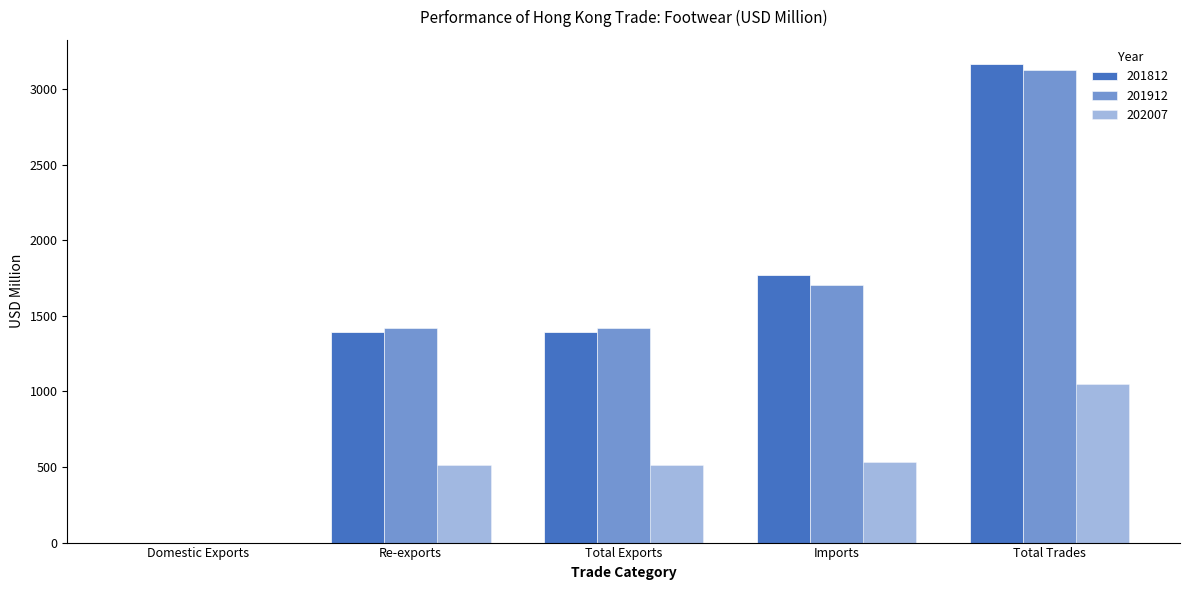

At which category does the chart reach its minimum across all series?

Domestic Exports